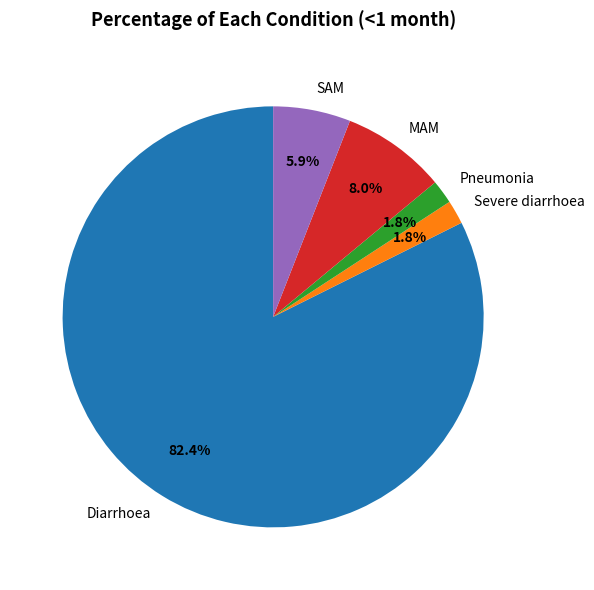

Is Diarrhoea the majority of the pie?

Yes